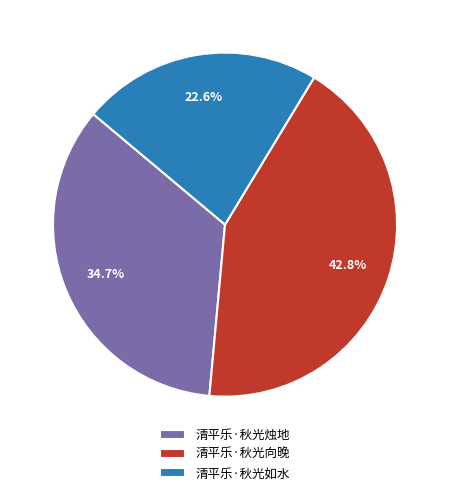

True or false: 清平乐·秋光烛地 accounts for 48% of the total.

False